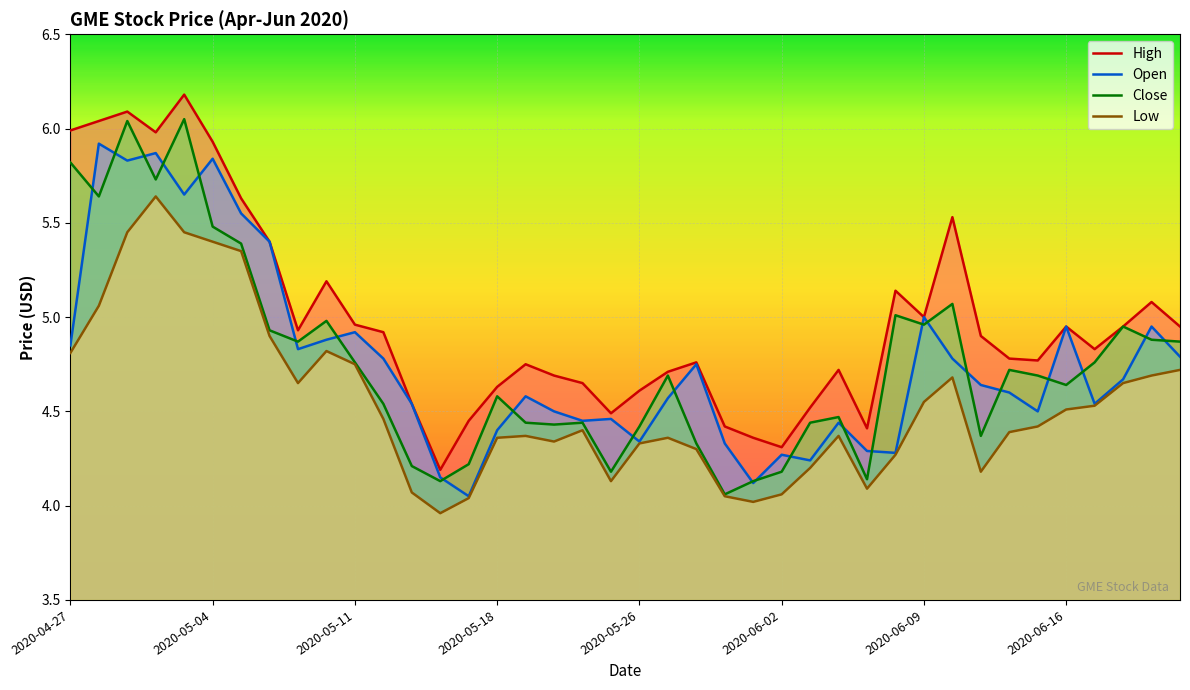

True or false: Low and Close intersect in this chart.

False